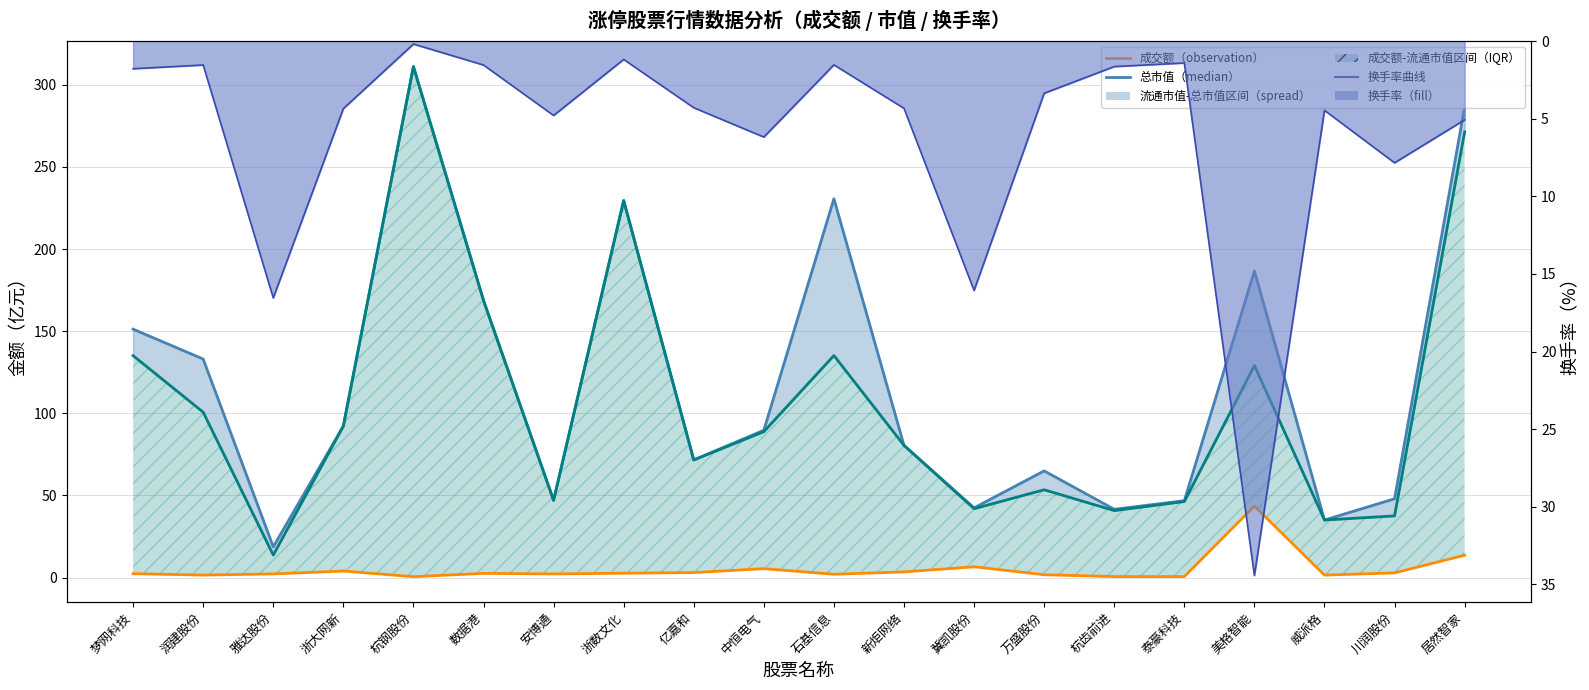

What is the smallest value displayed?

0.2